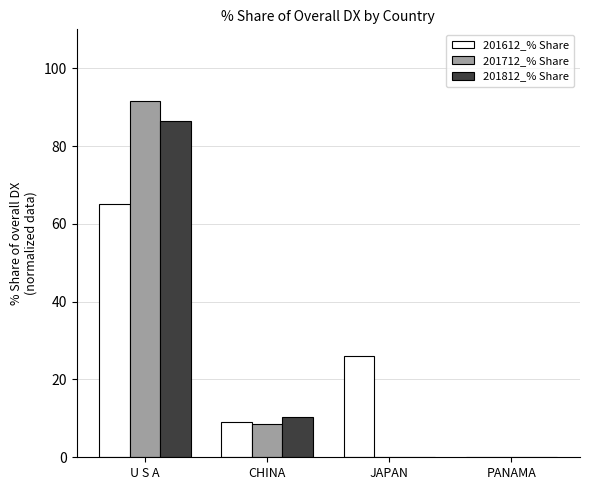

The 201812_% Share series shows 0.0 at JAPAN. True or false?

True